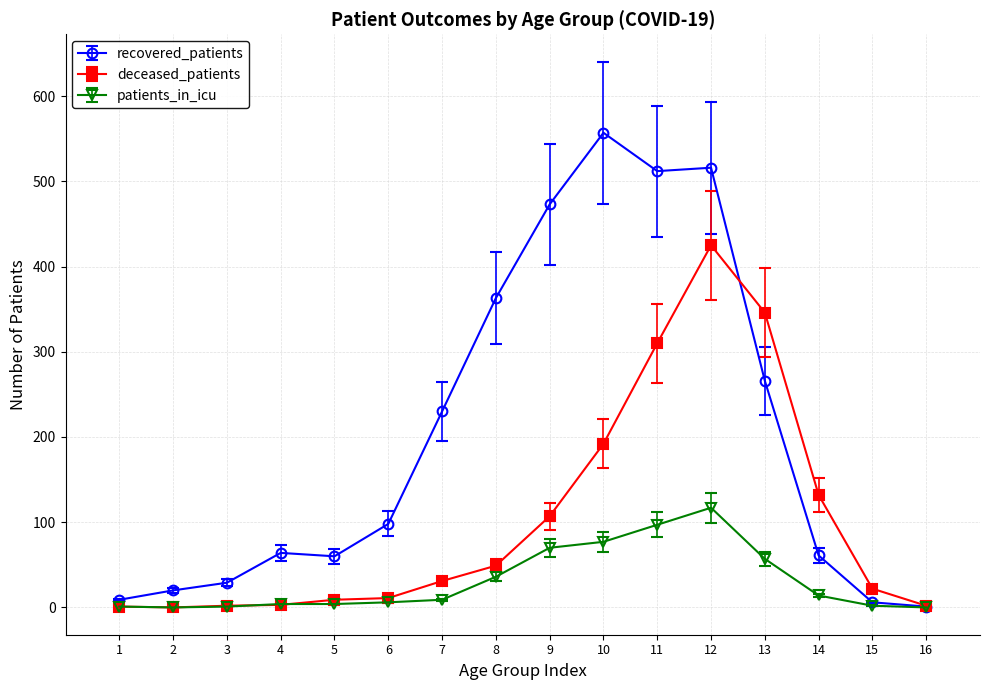

Which series has the widest spread of values?

recovered_patients